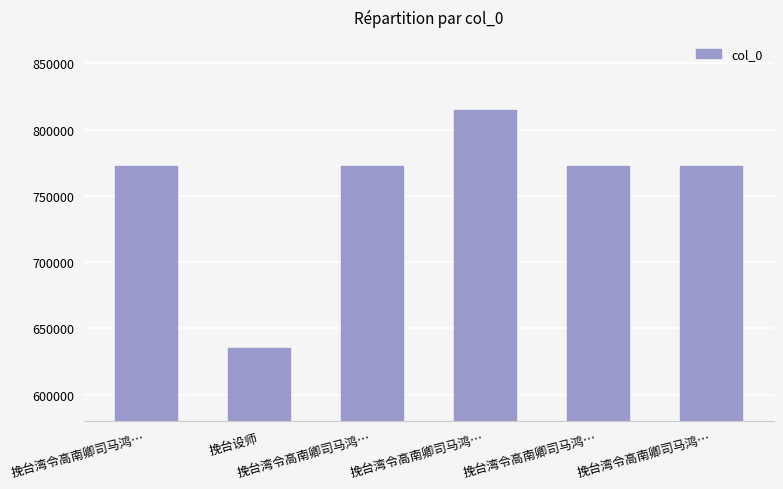

What is the greatest value displayed?

815072